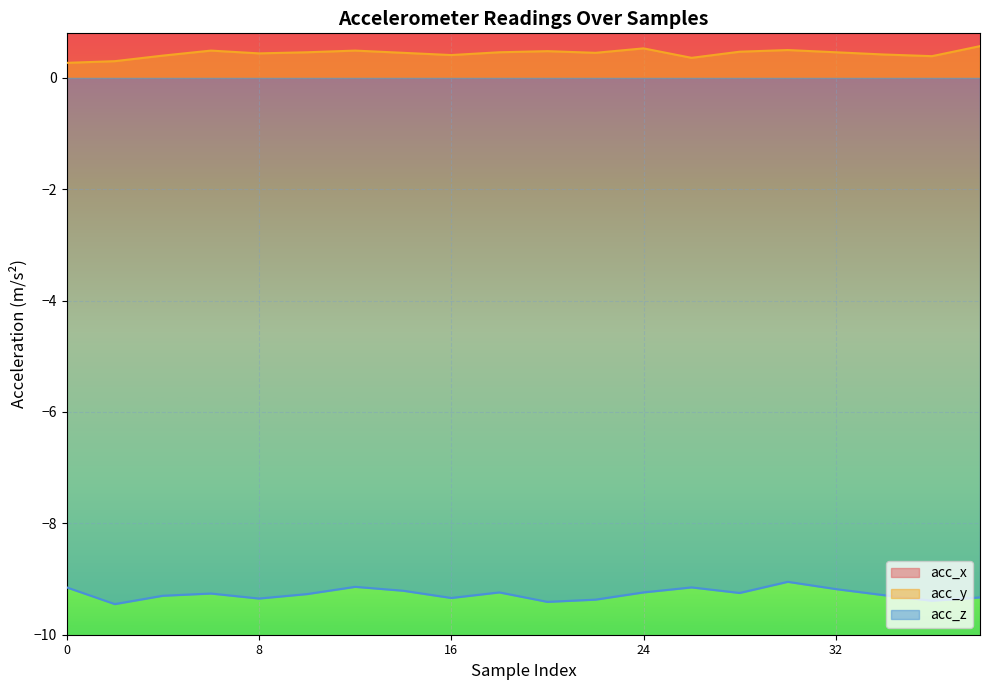

True or false: acc_y and acc_z intersect in this chart.

False